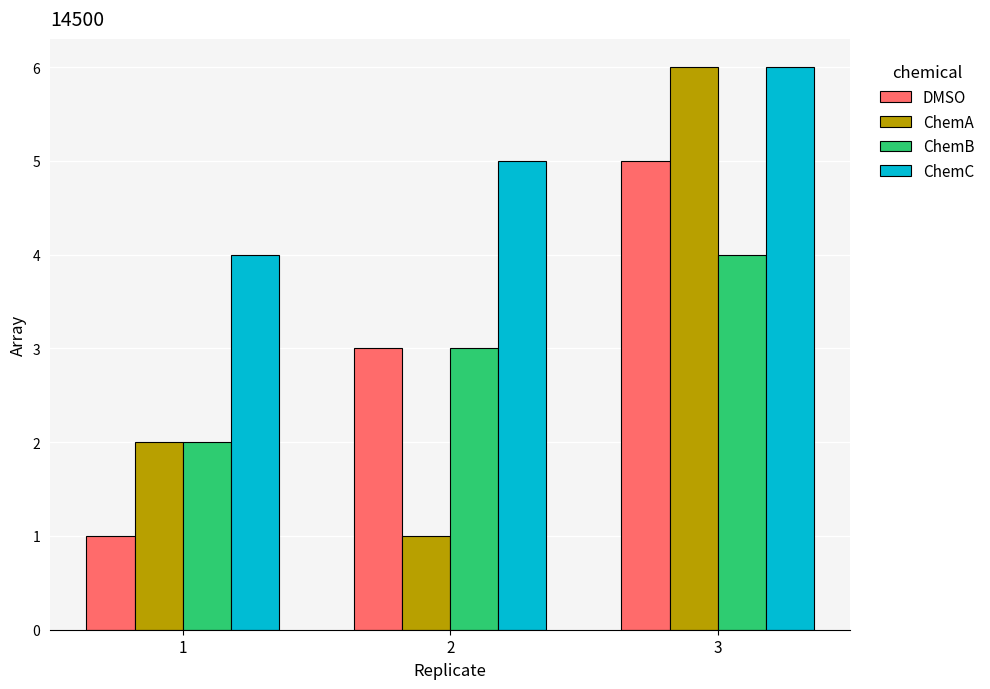

What is the sum of the DMSO values at 2 and 1?

4